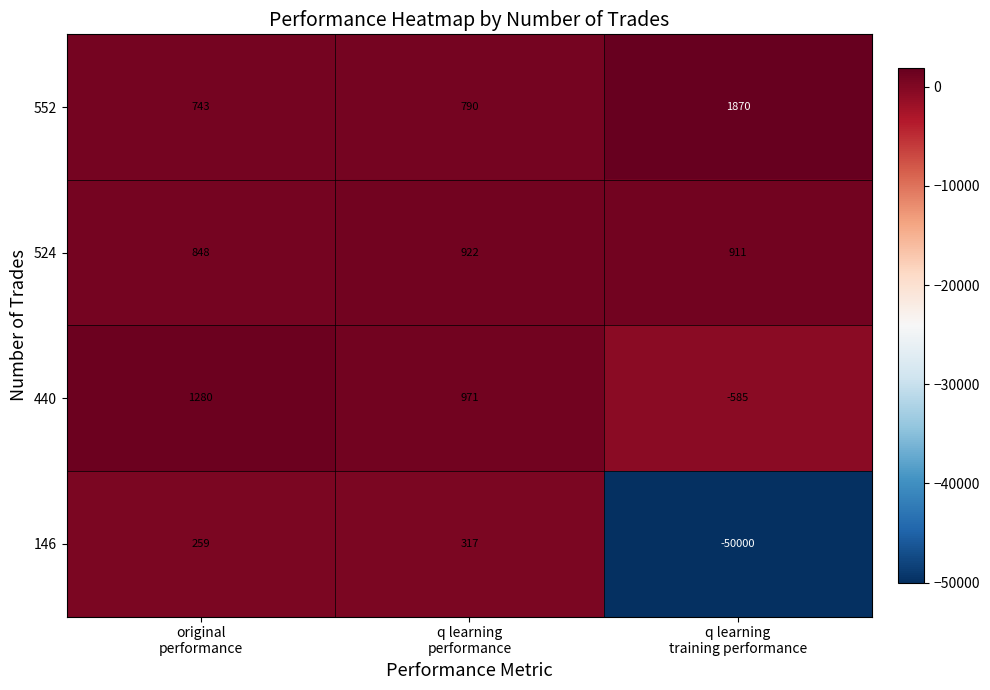

Which series changed the most between q learning
performance and q learning
training performance?

146